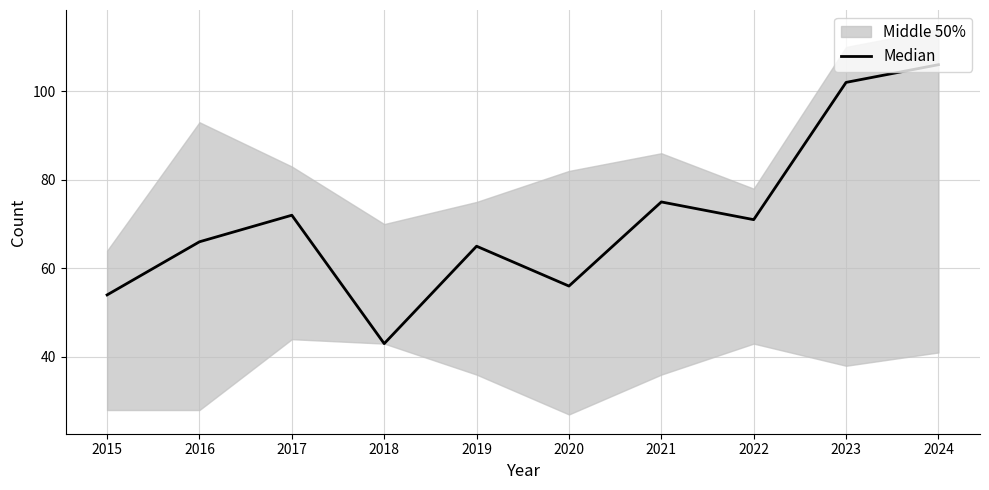

Rank the categories by value from highest to lowest.

2024, 2023, 2021, 2017, 2022, 2016, 2019, 2020, 2015, 2018